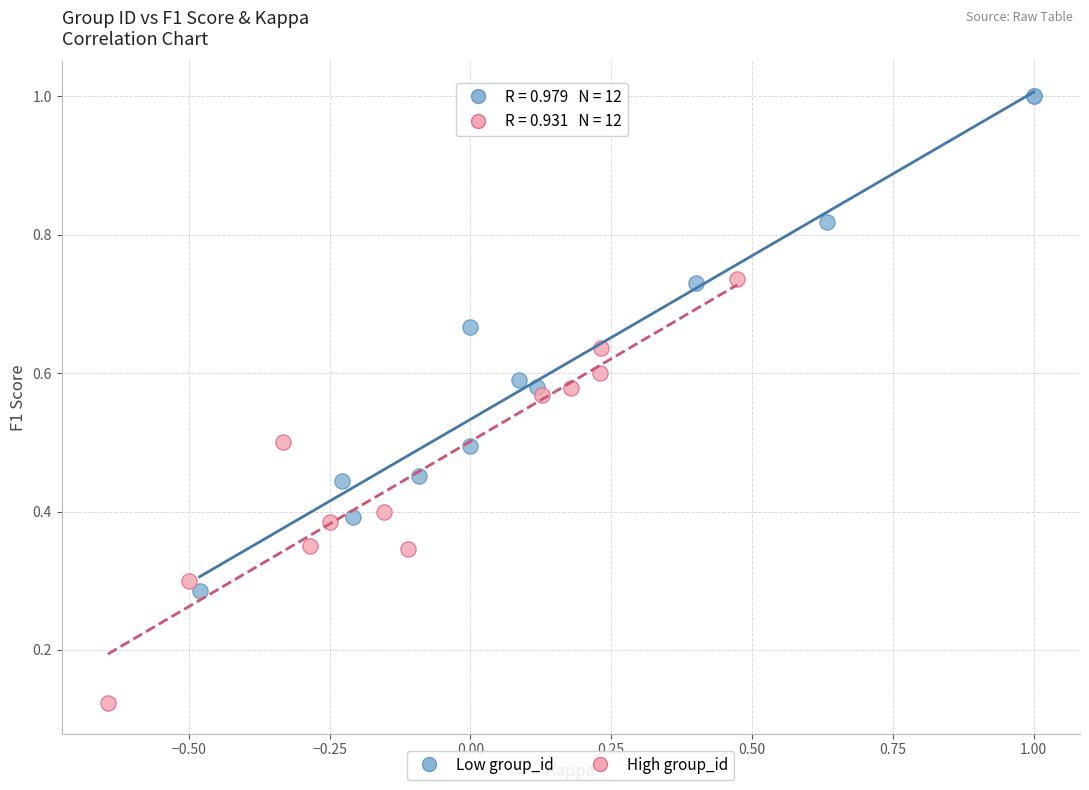

Which series contains the highest Y value?

Low group_id